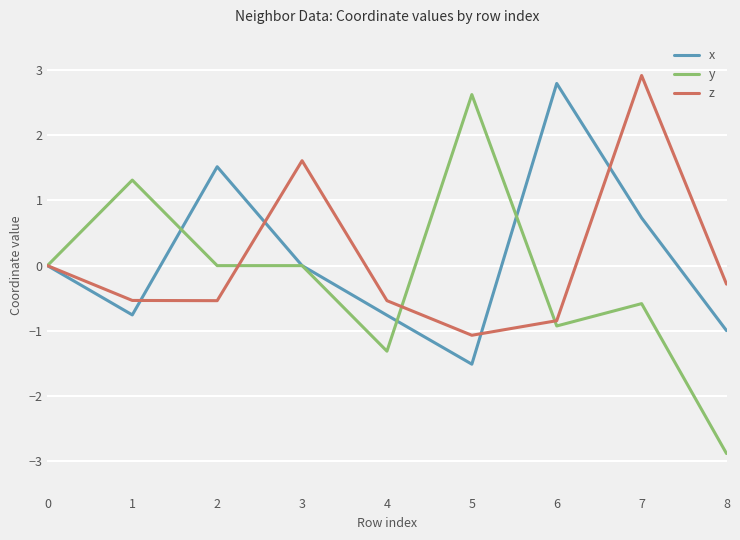

Rank the series at 5 from highest to lowest value.

y, z, x